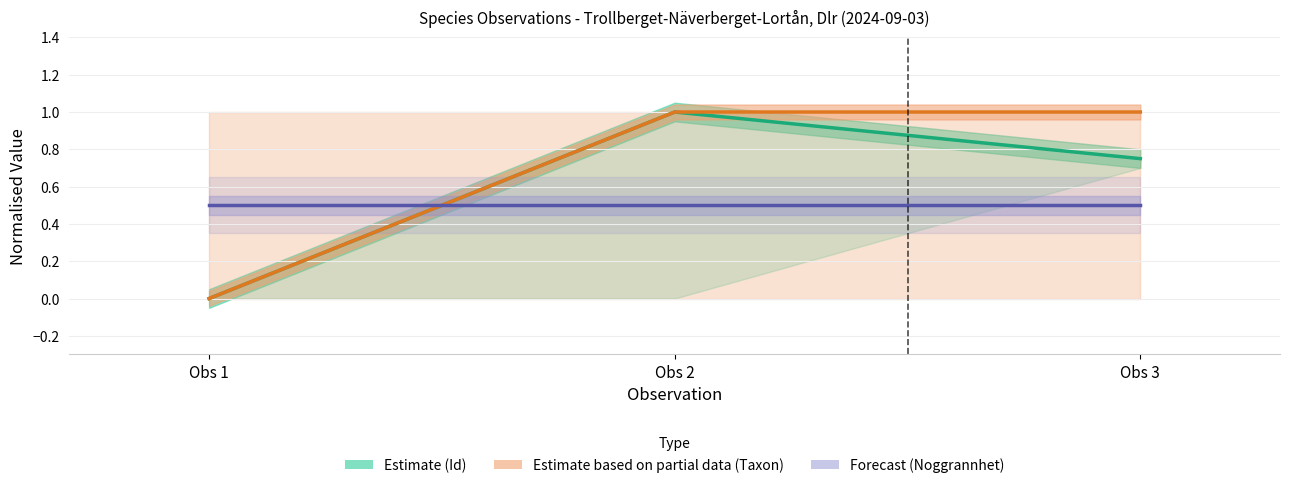

What is the maximum value shown in the chart?

1.0